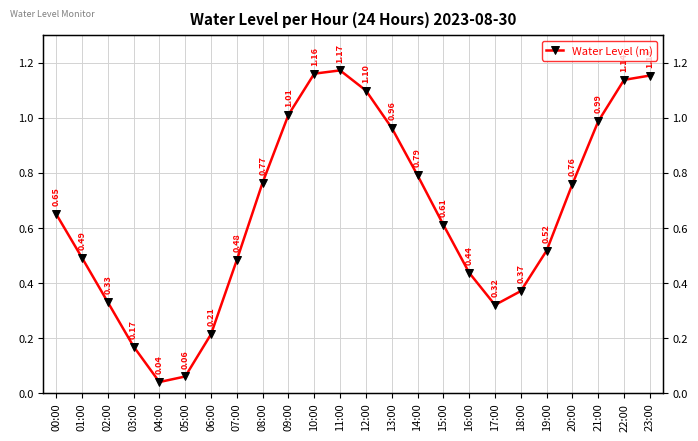

At which category does the data reach its first local peak?

11:00